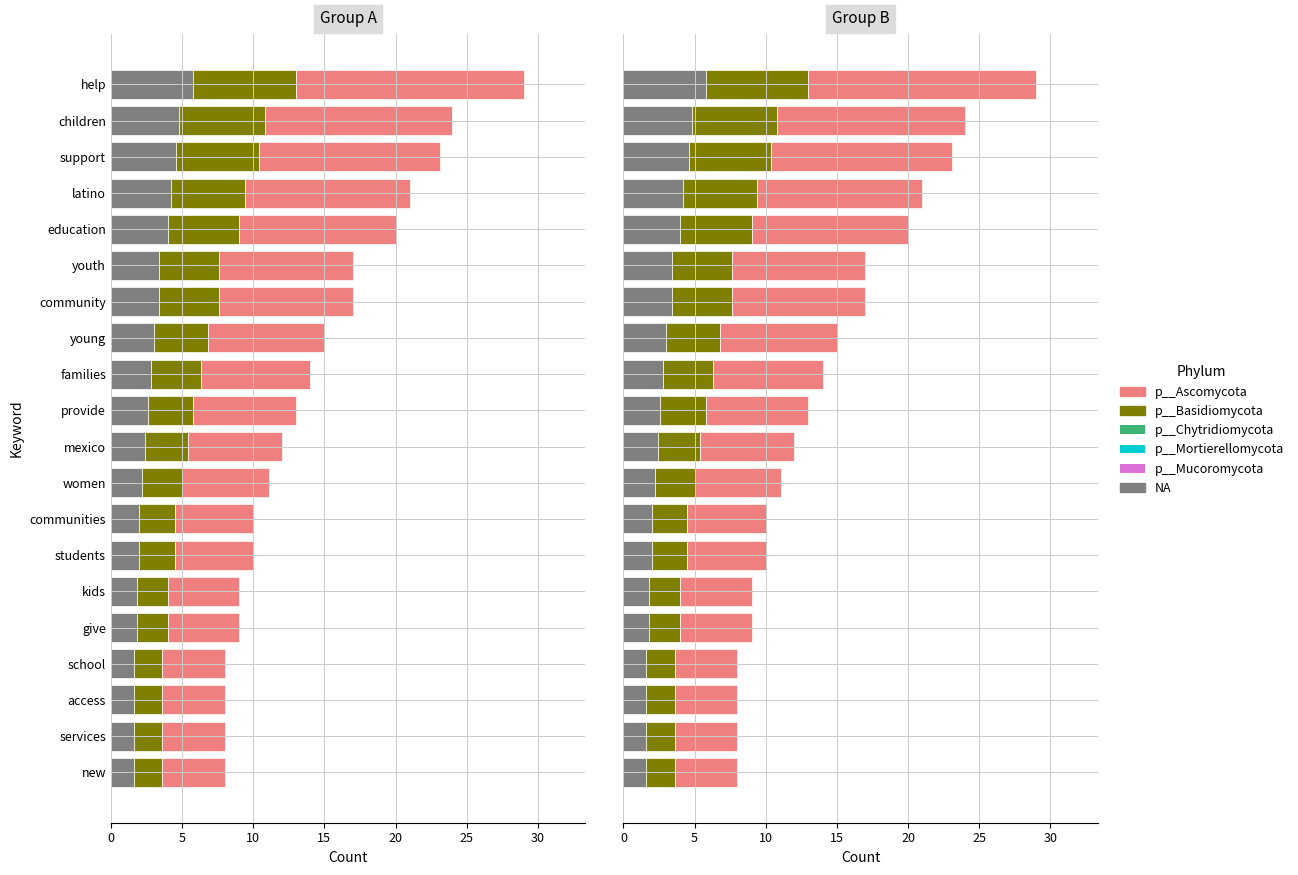

What is the total value across all series at services?

8.0